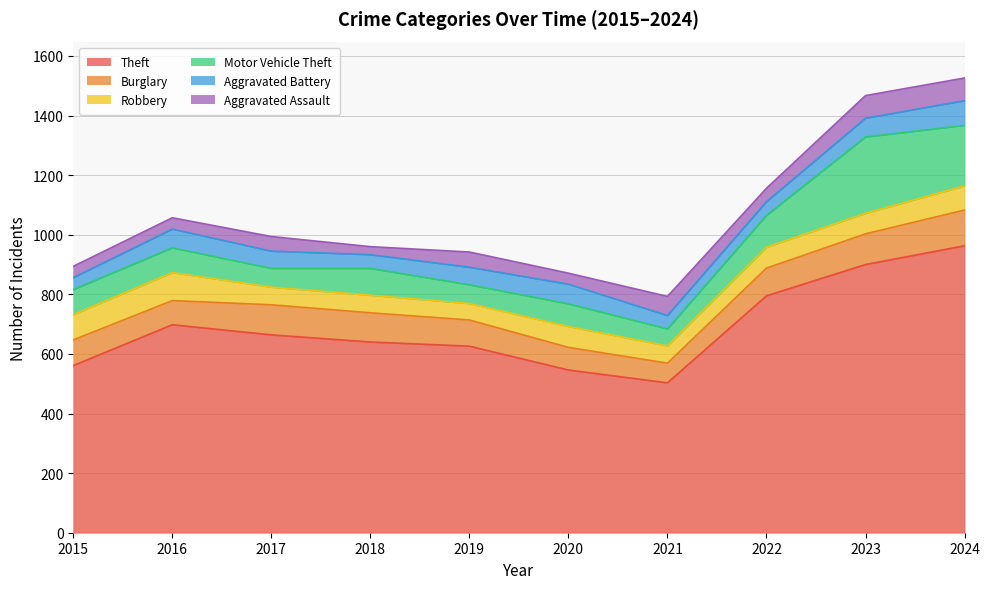

At which category is the sum across all series the highest?

2024